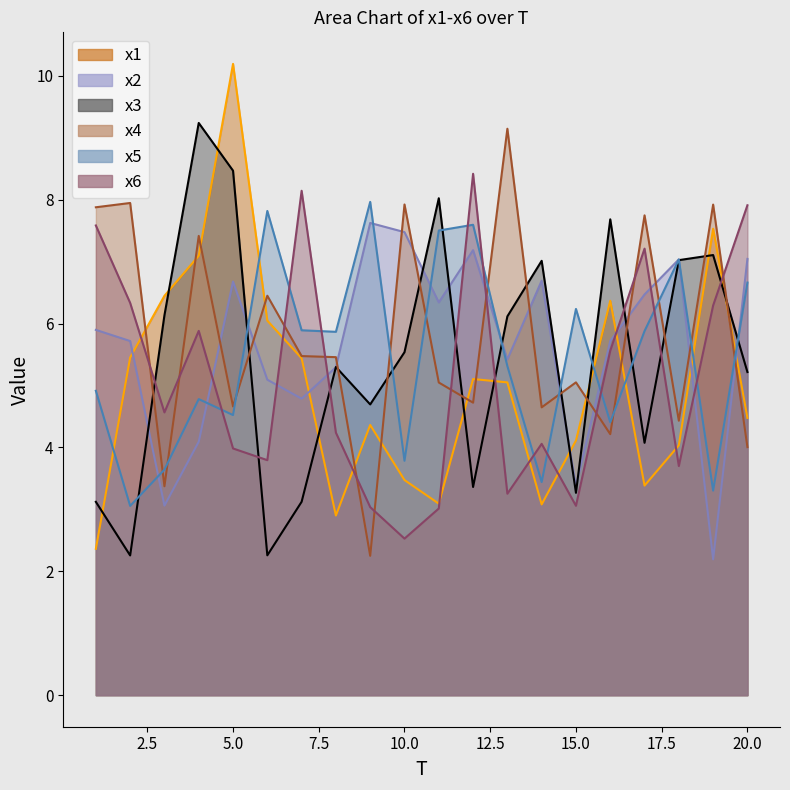

What is the spread (max minus min) of values at 1?

5.5